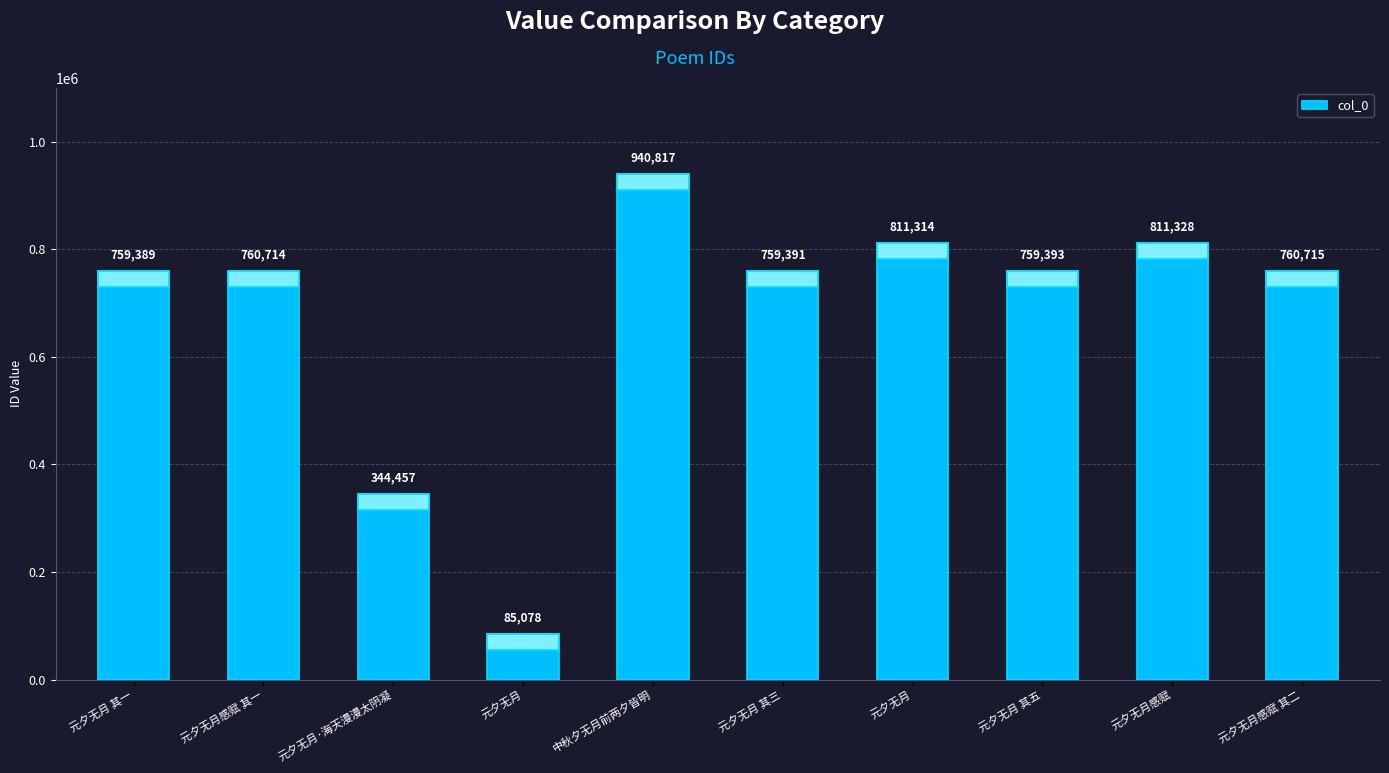

What is the greatest value displayed?

940817